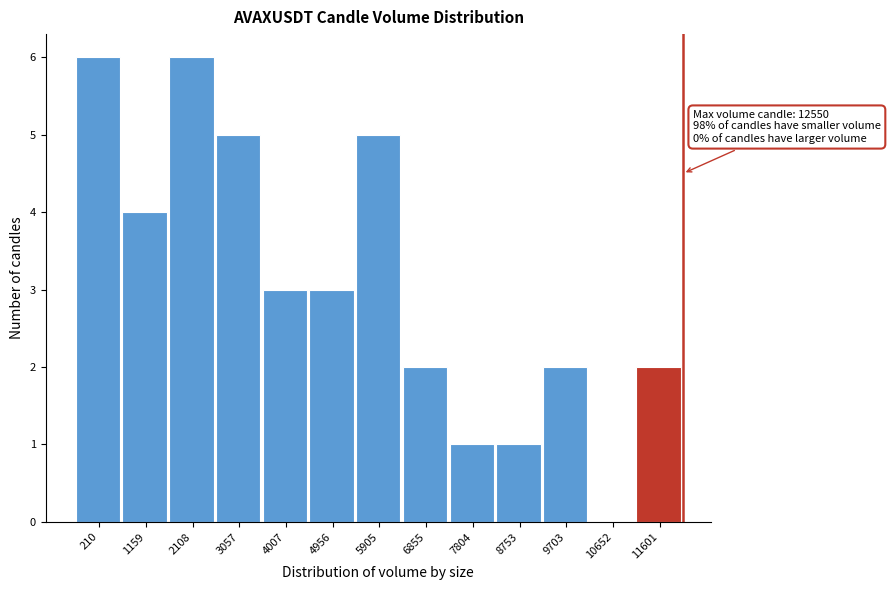

Reading left to right, transcribe all the data shown in this chart.

210=6	1159=4	2108=6	3057=5	4007=3	4956=3	5905=5	6855=2	7804=1	8753=1	9703=2	10652=0	11601=2